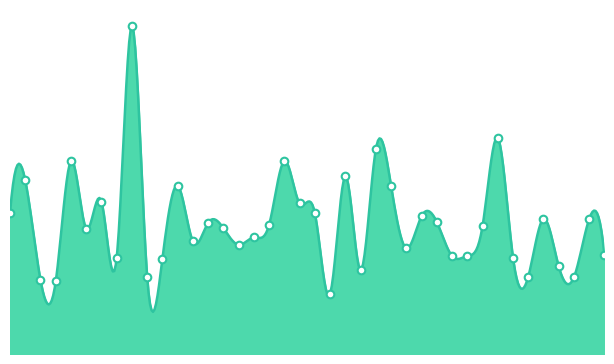

What is the ratio of the value at 10 to the value at 26?

0.5